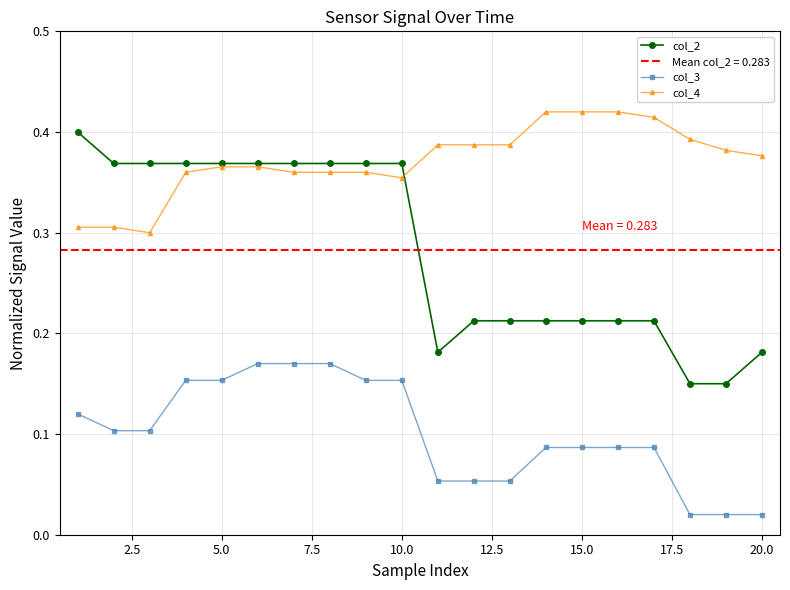

True or false: col_4 and col_3 intersect in this chart.

False